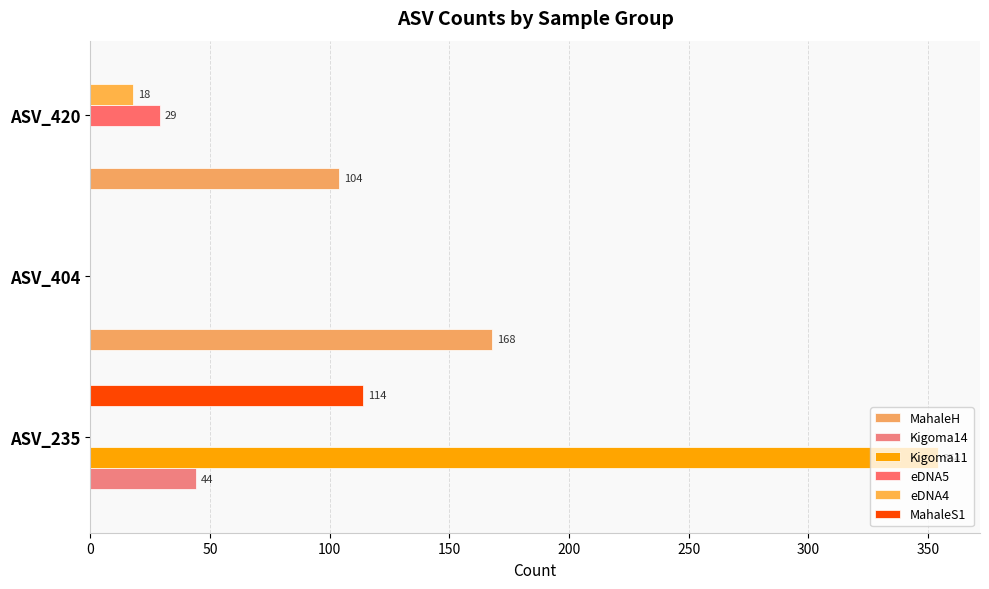

What is the greatest value displayed?

354